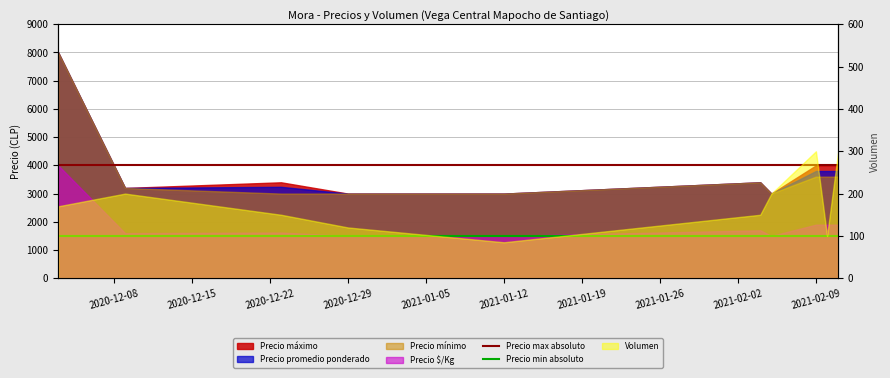

What is the total value across all series at 2020-12-08?

5500